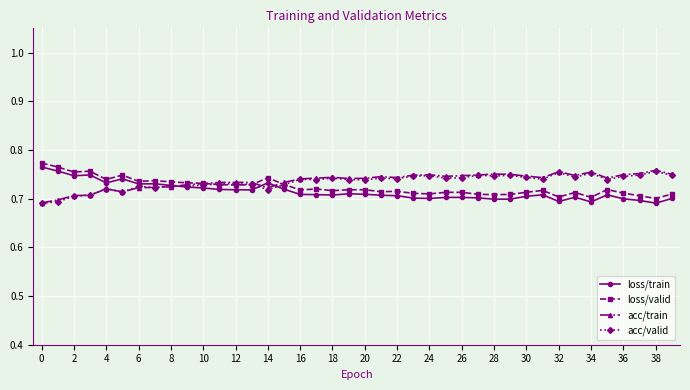

At how many categories does at least one series exceed 0?

40